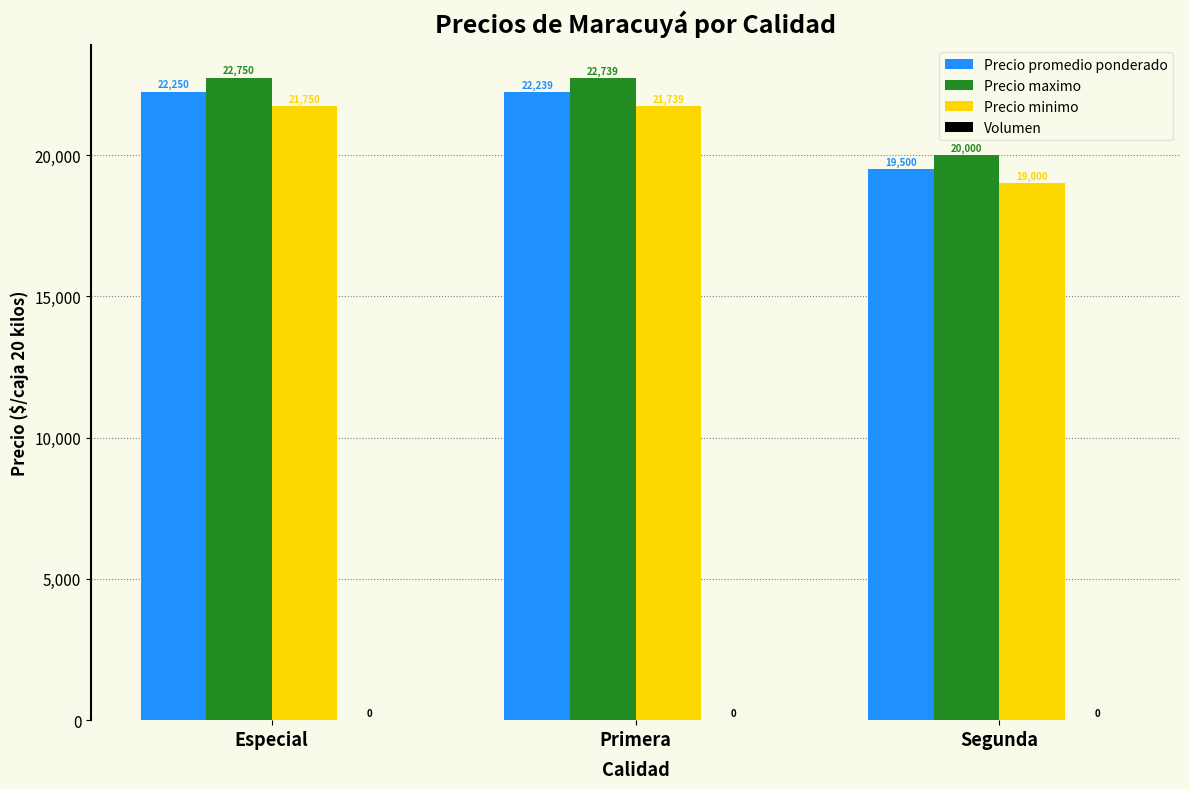

How many data points does each series have?

3